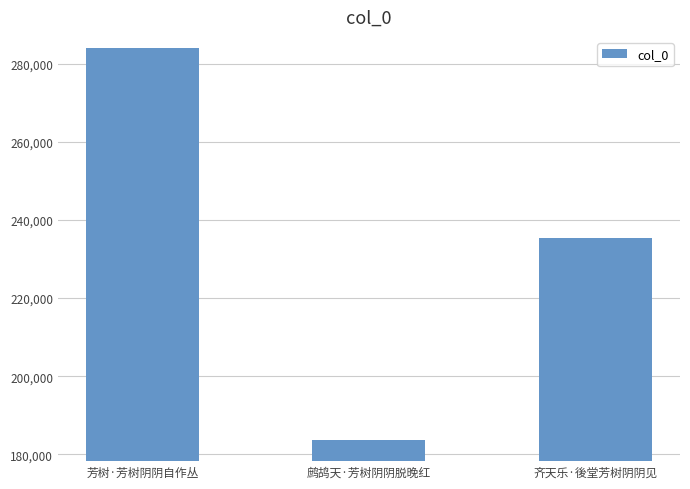

List the labels in order of value, smallest first.

鹧鸪天·芳树阴阴脱晚红, 齐天乐·後堂芳树阴阴见, 芳树·芳树阴阴自作丛